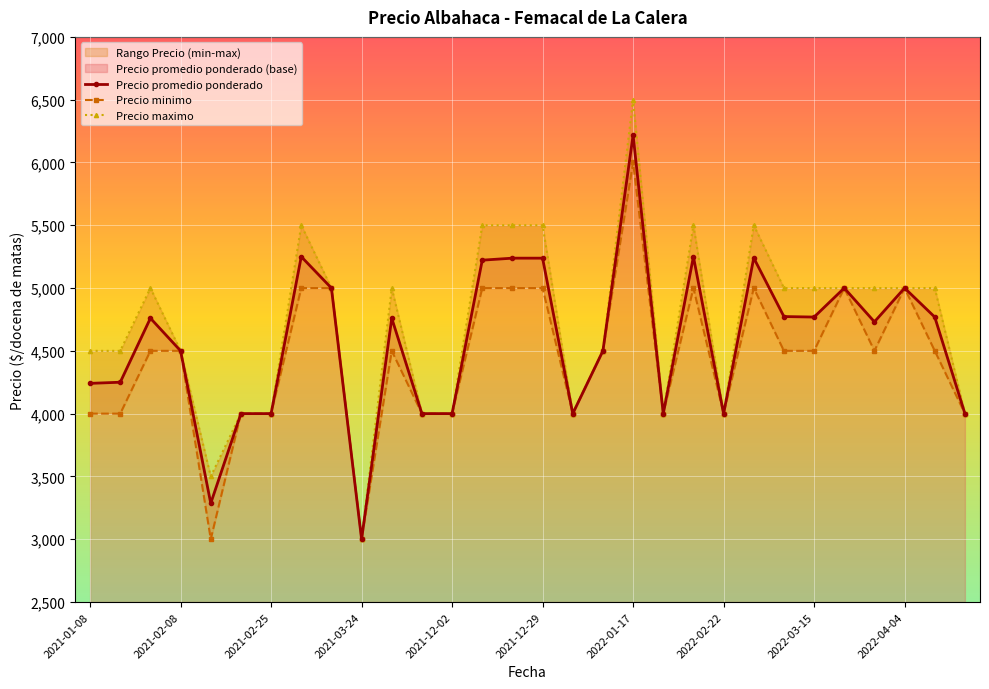

True or false: Precio maximo has a value of 5000 at 2022-04-20.

True